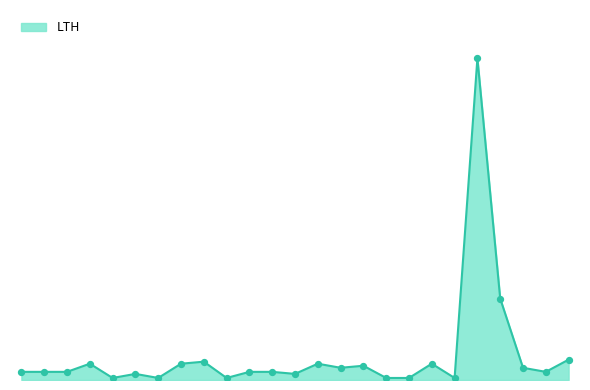

Is this an area chart (filled region under the line)?

Yes